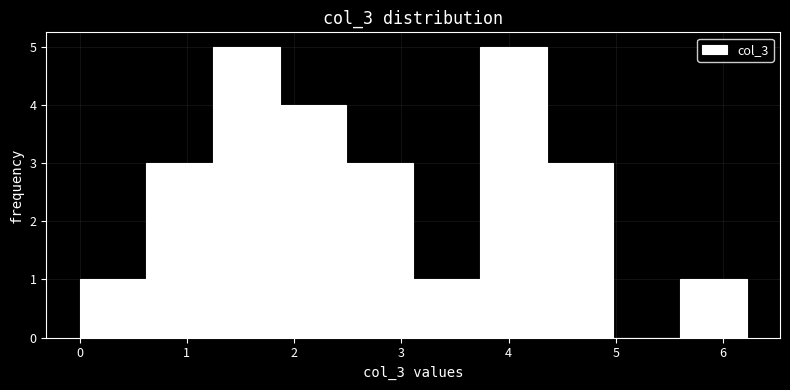

Reading left to right, transcribe this chart: for each bar, give the range it covers on the x-axis and its height. Neither the bar edges nor the heights are printed on the chart, so give them approximately, as read against the axes.

0.0 to 0.6: 1
0.6 to 1.2: 3
1.2 to 1.9: 5
1.9 to 2.5: 4
2.5 to 3.1: 3
3.1 to 3.7: 1
3.7 to 4.4: 5
4.4 to 5.0: 3
5.0 to 5.6: 0
5.6 to 6.2: 1